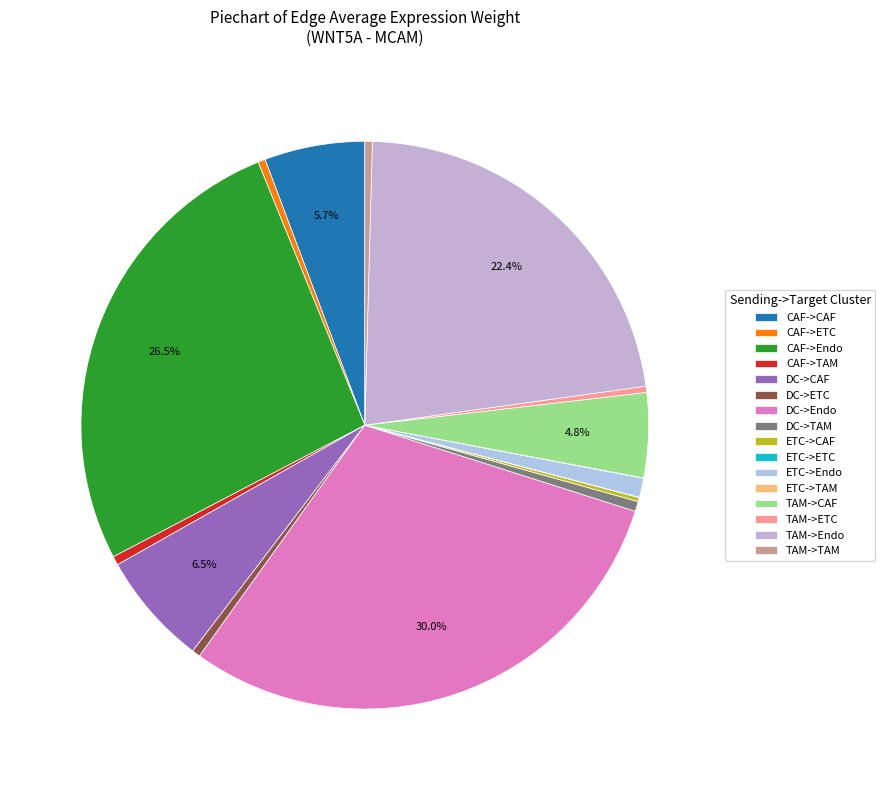

Is there any slice that represents more than half of the pie?

No